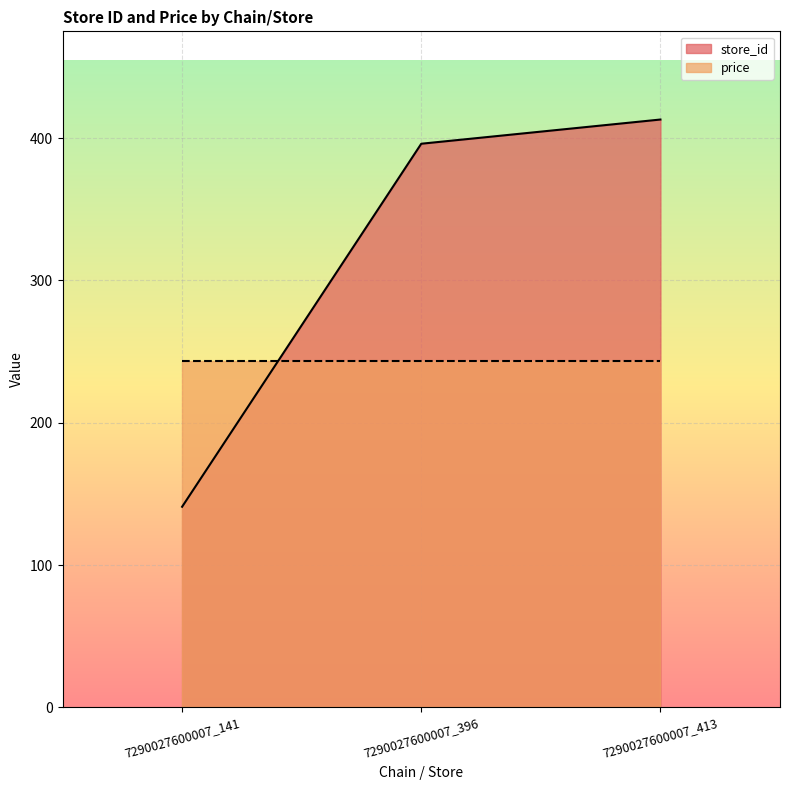

Which category has the lowest value across all series?

7290027600007_141